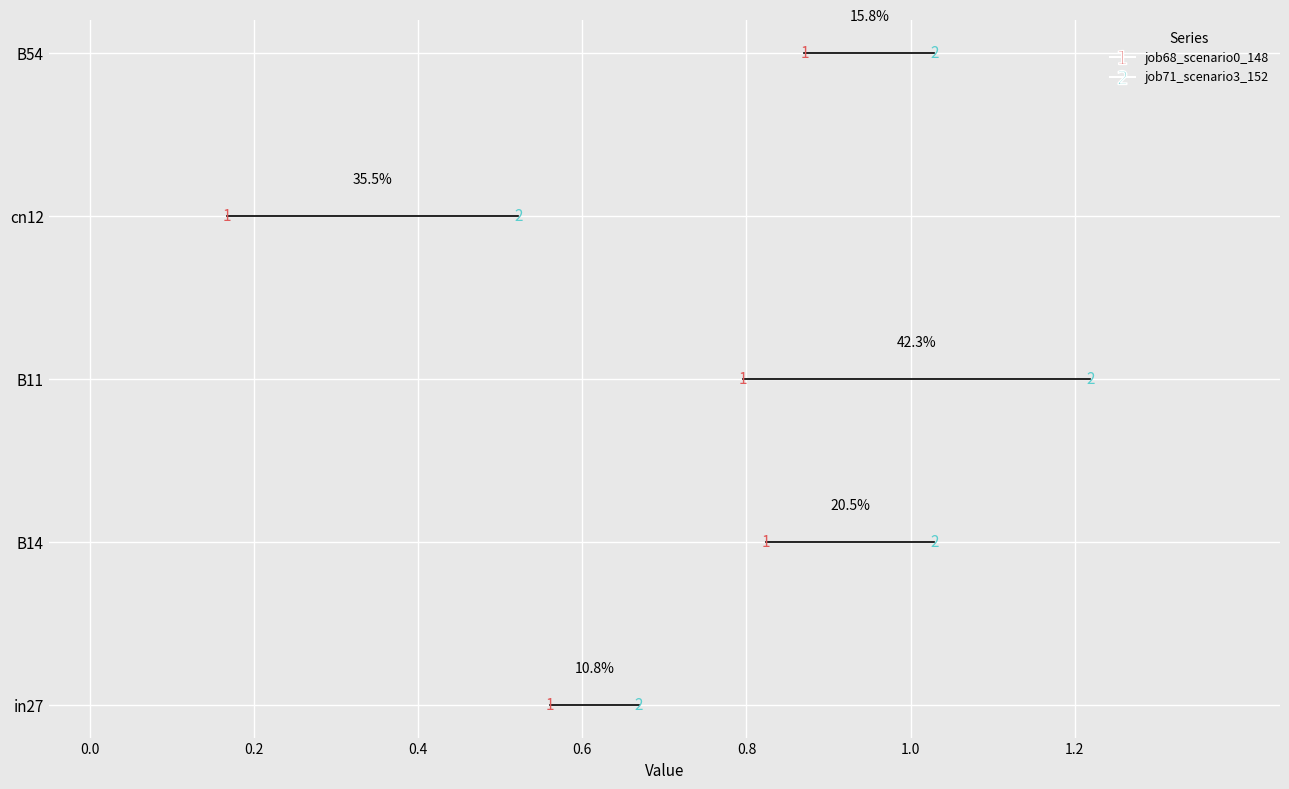

What are all the series names shown in the legend?

job68_scenario0_148, job71_scenario3_152